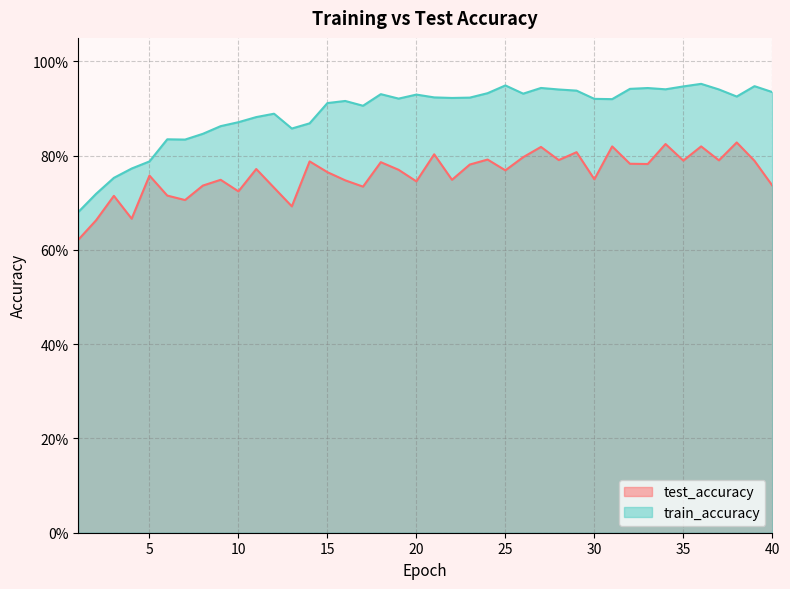

What is the average value of the train_accuracy series?

0.9